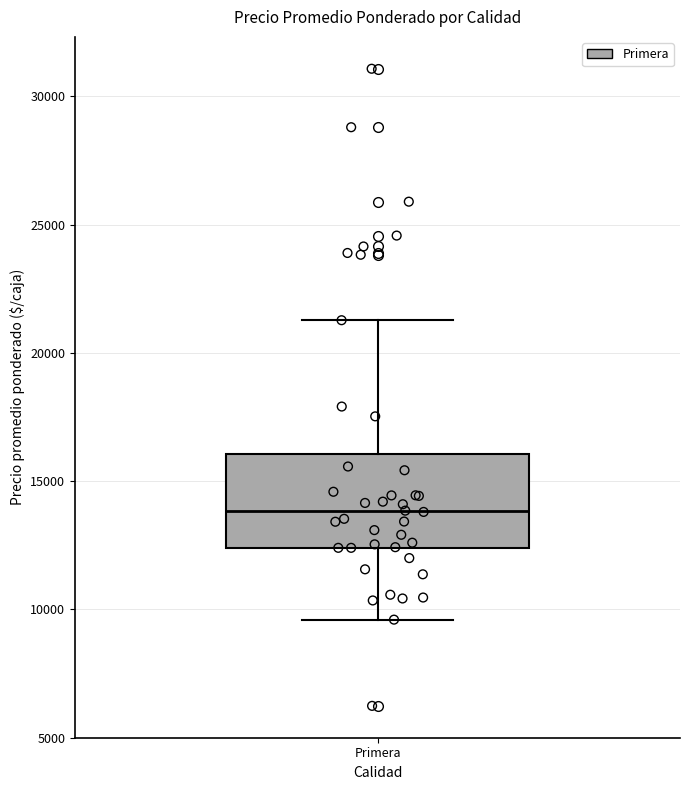

Where does the median line of the box for Primera sit on the y-axis? The values are not printed on the chart, so give them approximately, as read against the axis.

14000